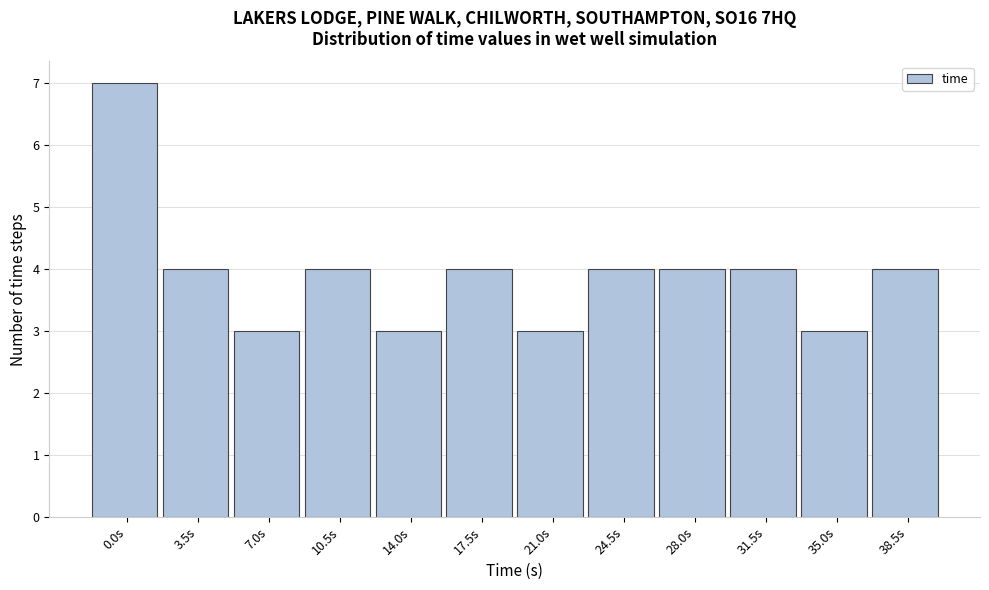

Reading right to left, what are all the values shown in this chart?

4	3	4	4	4	3	4	3	4	3	4	7